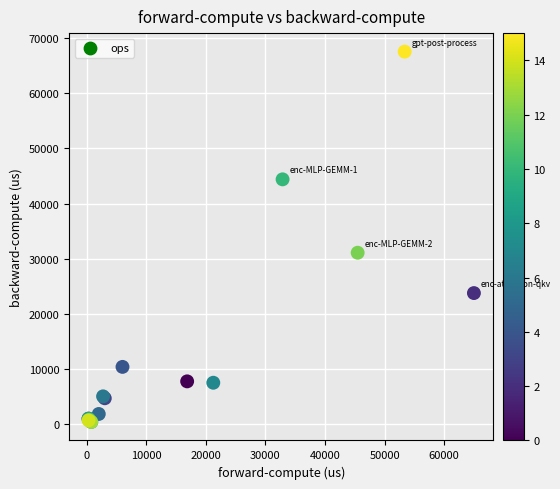

What Y value in the scatter plot is closest to 33975?

31089.3